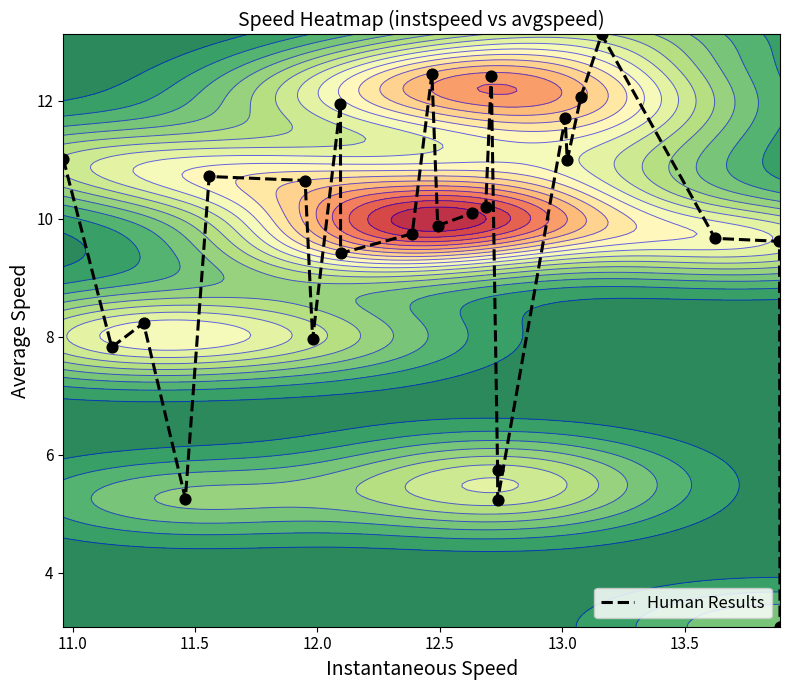

What is the lowest value of the Human Results series?

3.1